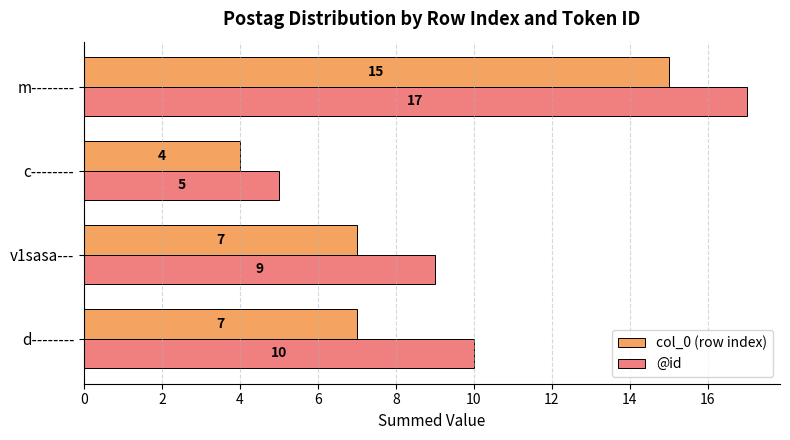

How many values in the @id series are below 10?

2